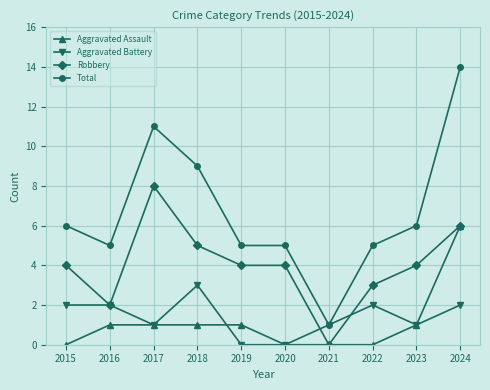

What is the value of the Aggravated Battery point at the 8th from the left?

2